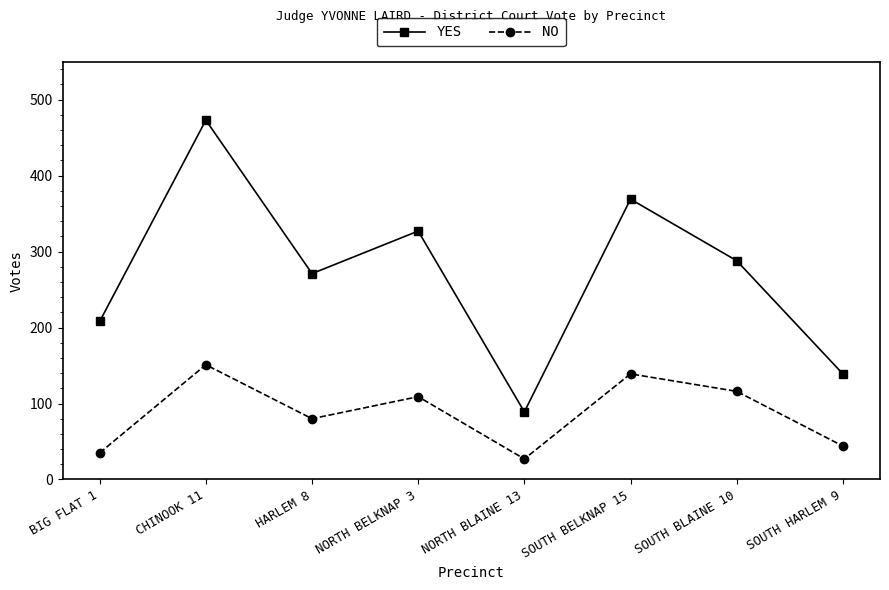

True or false: YES and NO cross at least once.

False